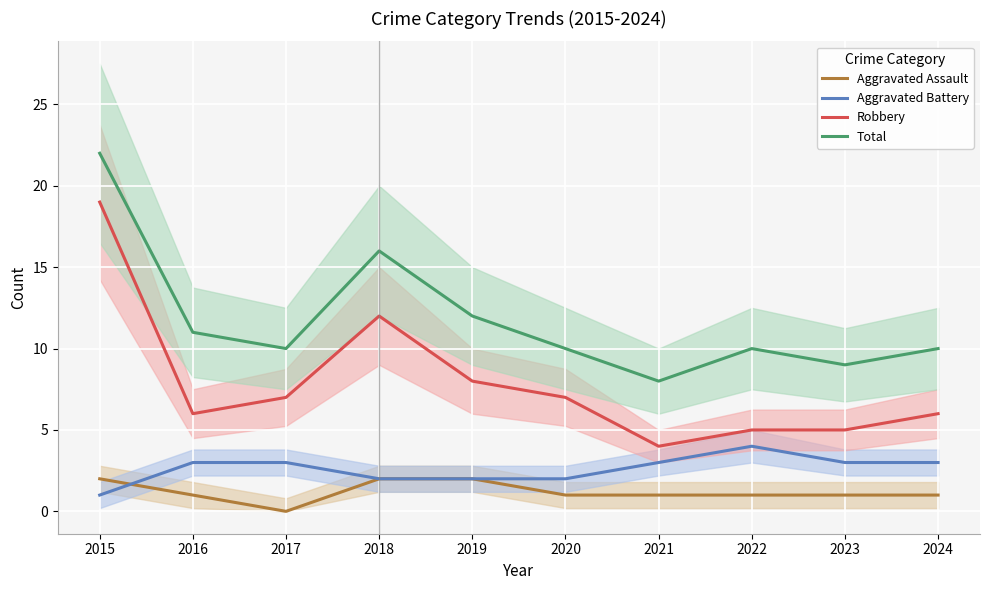

Which category has the lowest value across all series?

2017